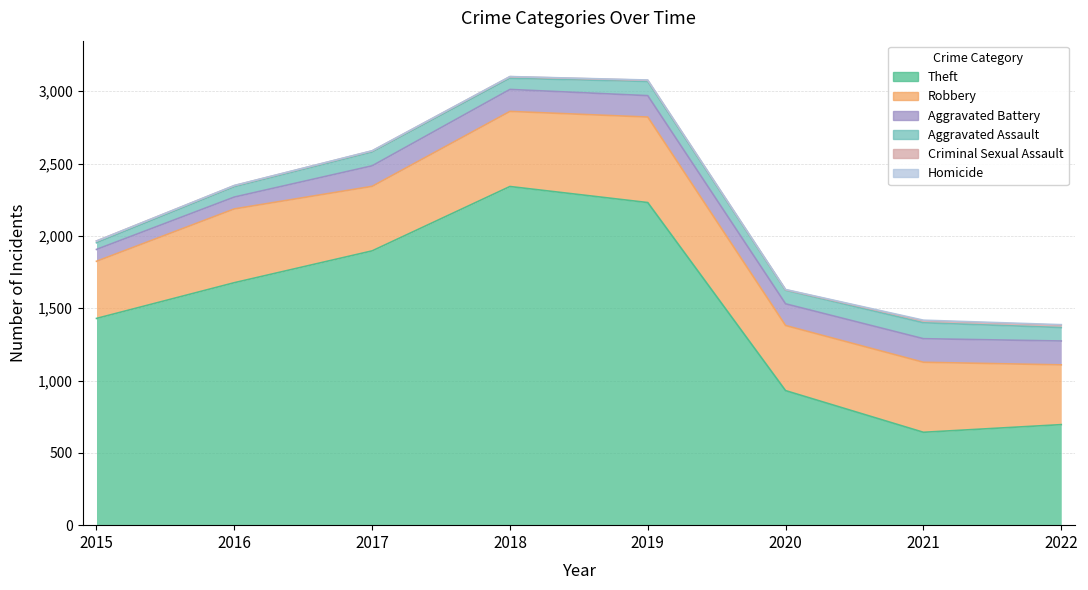

Reading right to left, transcribe all the data shown in this chart.

Theft: 2022=695	2021=642	2020=930	2019=2230	2018=2341	2017=1896	2016=1676	2015=1429
Robbery: 2022=413	2021=484	2020=450	2019=591	2018=519	2017=446	2016=510	2015=395
Aggravated Battery: 2022=165	2021=163	2020=150	2019=148	2018=152	2017=142	2016=82	2015=82
Aggravated Assault: 2022=93	2021=110	2020=94	2019=98	2018=77	2017=95	2016=71	2015=46
Criminal Sexual Assault: 2022=16	2021=14	2020=3	2019=8	2018=11	2017=8	2016=8	2015=12
Homicide: 2022=4	2021=4	2020=2	2019=2	2018=1	2017=1	2016=1	2015=0